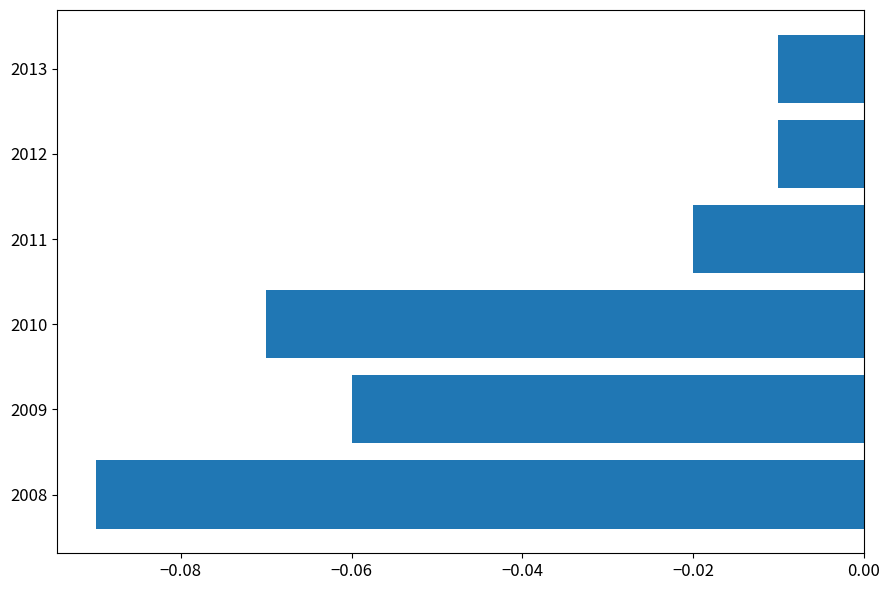

Which label corresponds to the smallest value in the chart?

2008